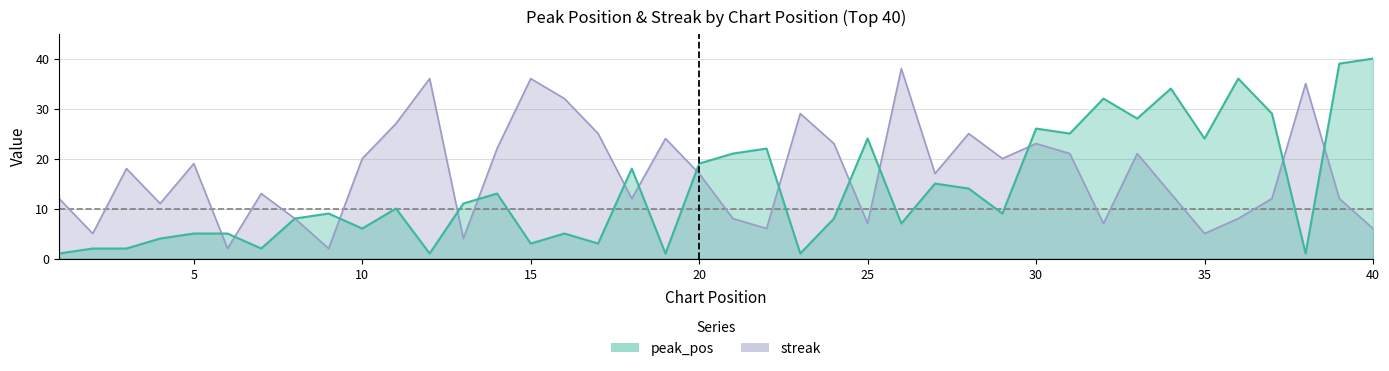

What is the total value across all series at 24?

31